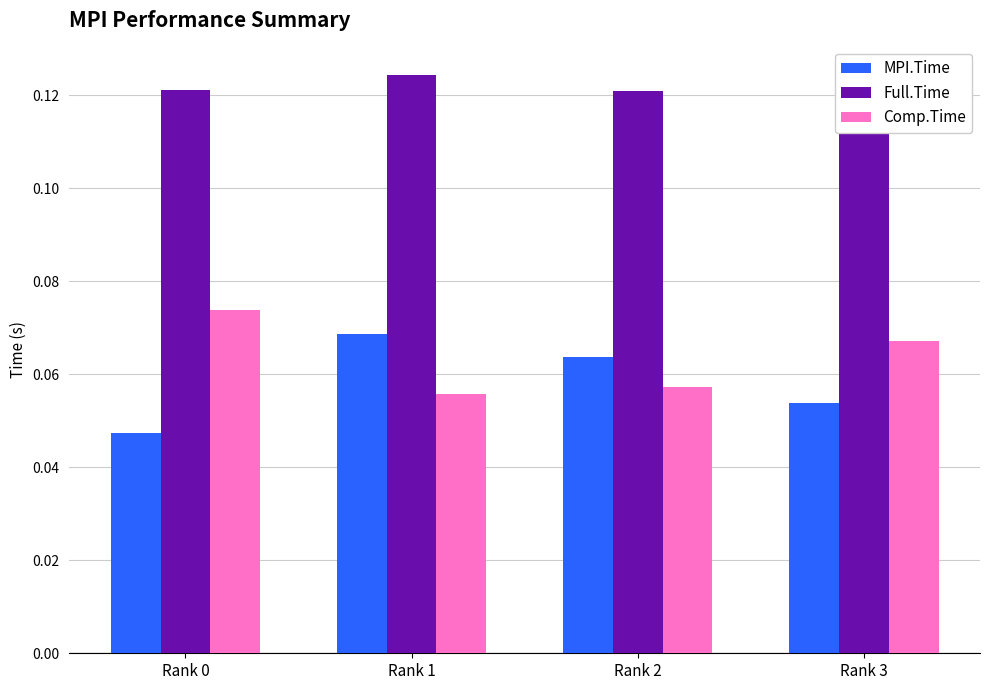

Rank the series at Rank 0 from highest to lowest value.

Full.Time, Comp.Time, MPI.Time